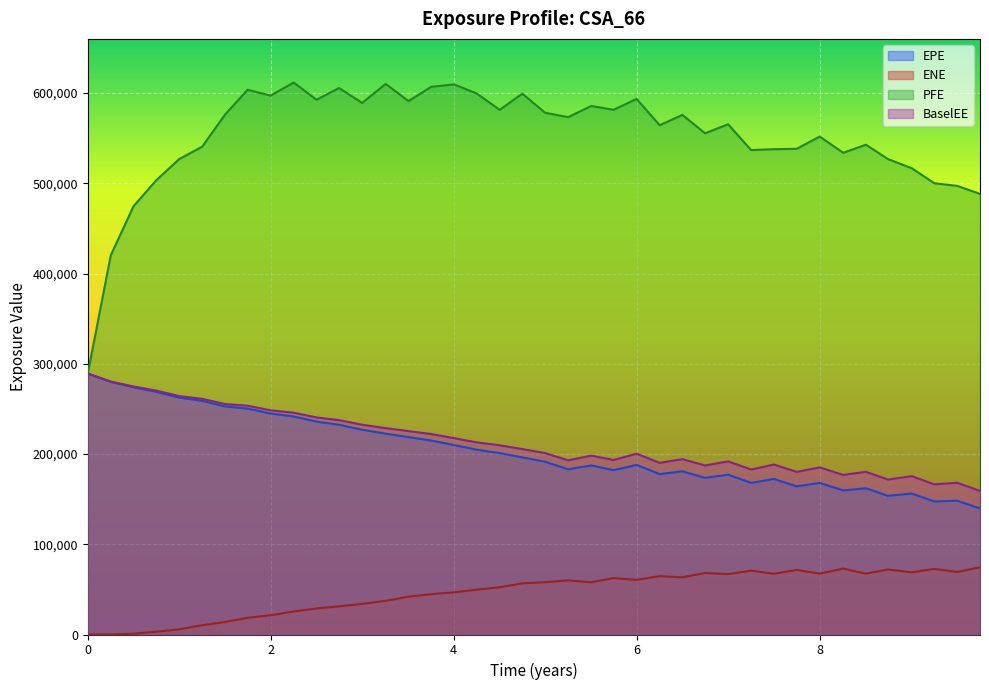

What is the spread (max minus min) of values at 8.50546?

475329.7